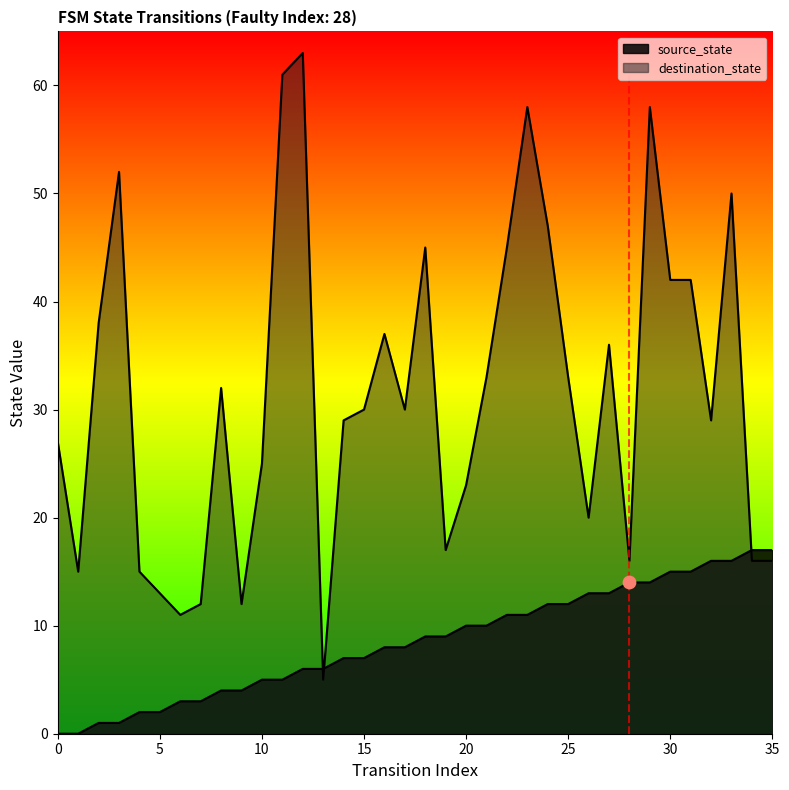

Which series has the largest total across all categories?

destination_state